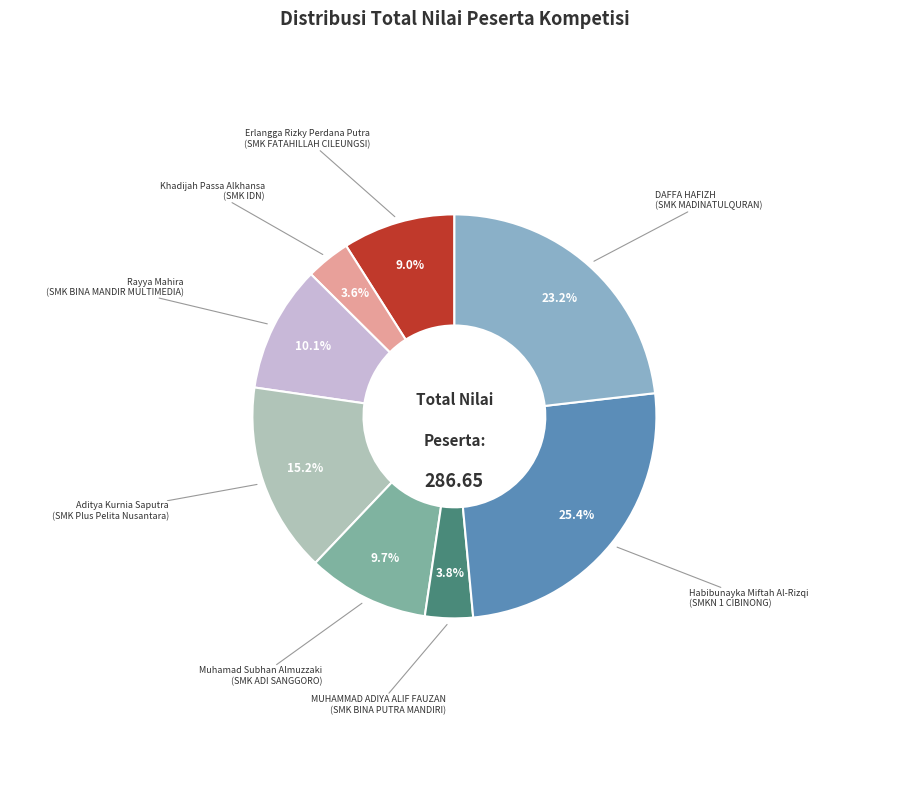

Is there any slice that represents more than half of the pie?

No